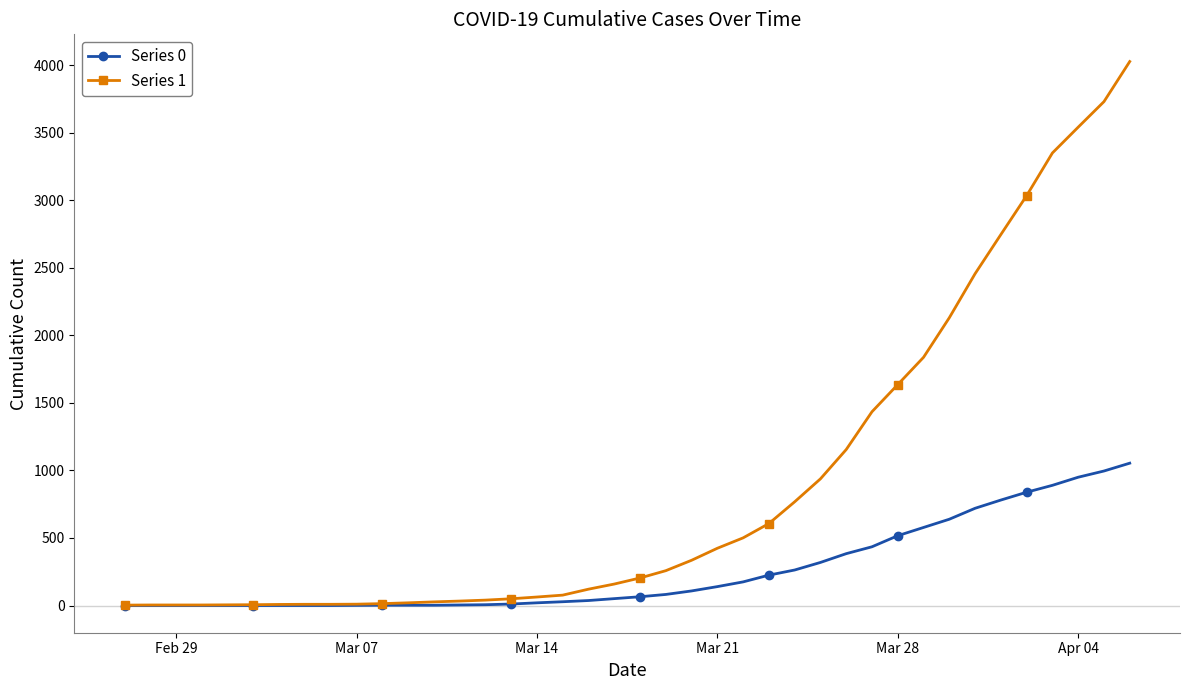

Which series has the largest total across all categories?

Series 1